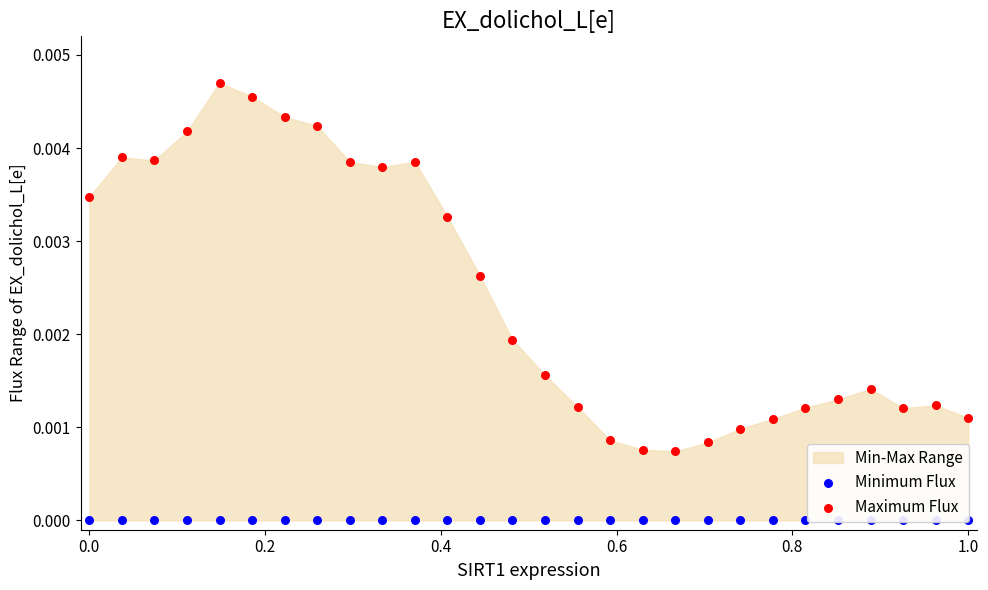

Is the value of Maximum Flux at 8 greater than the value of Minimum Flux at 14?

Yes